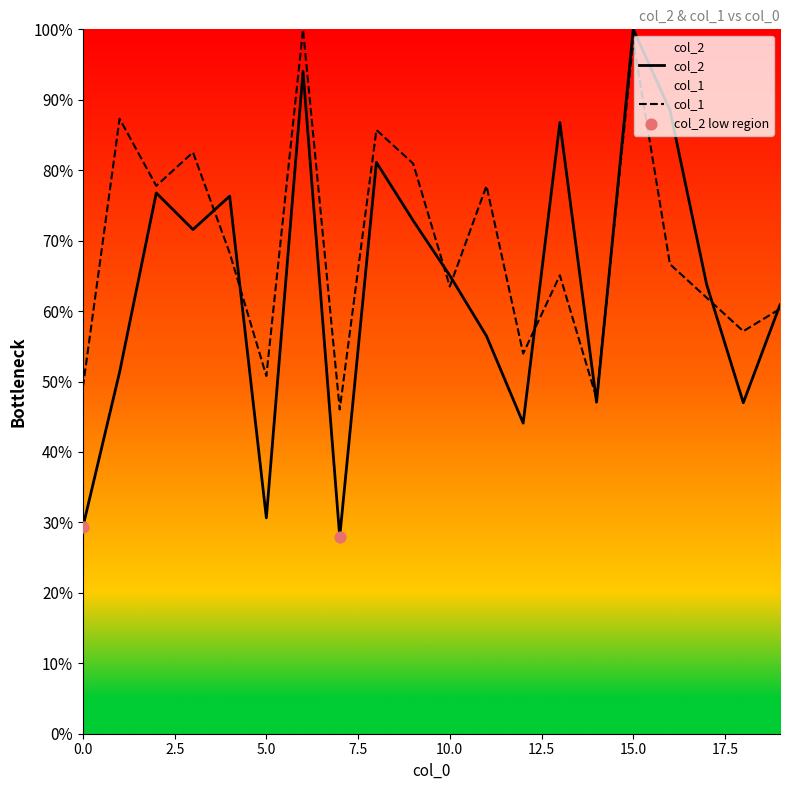

What are all the series names shown in the legend?

col_2, col_1